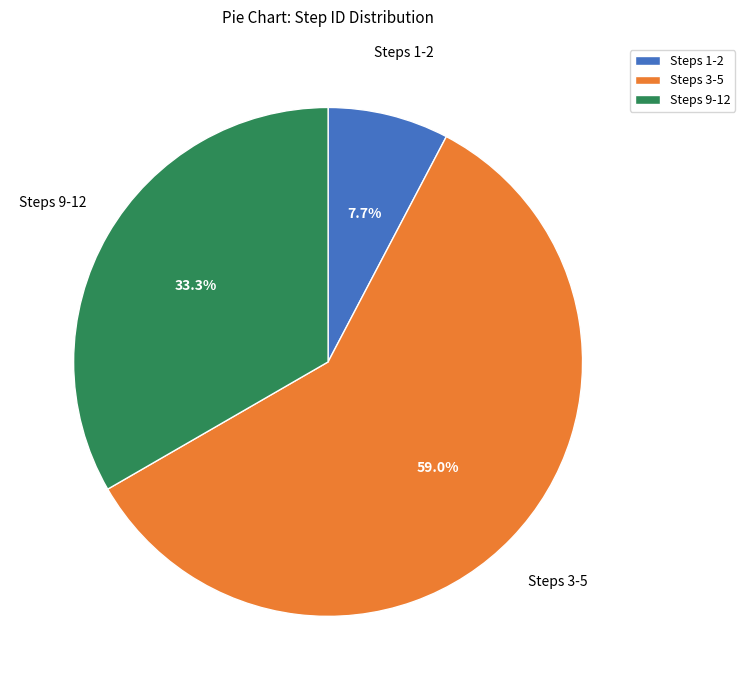

How many segments does this pie chart have?

3